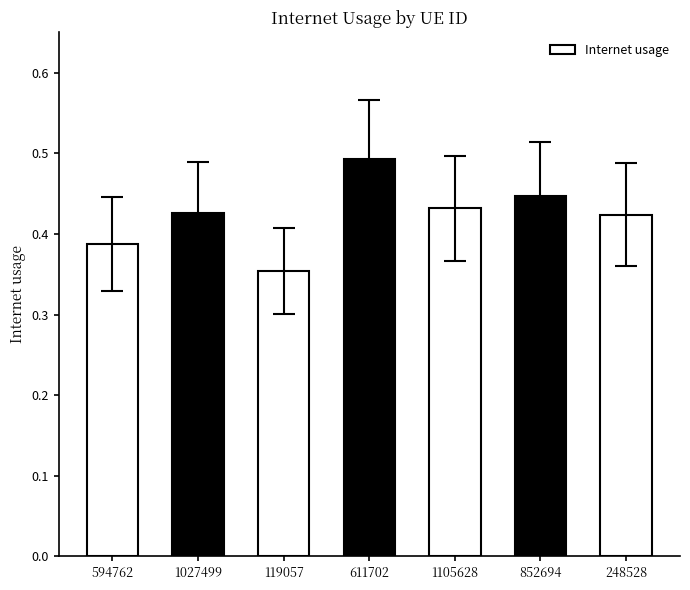

What position from the left is 1105628?

5